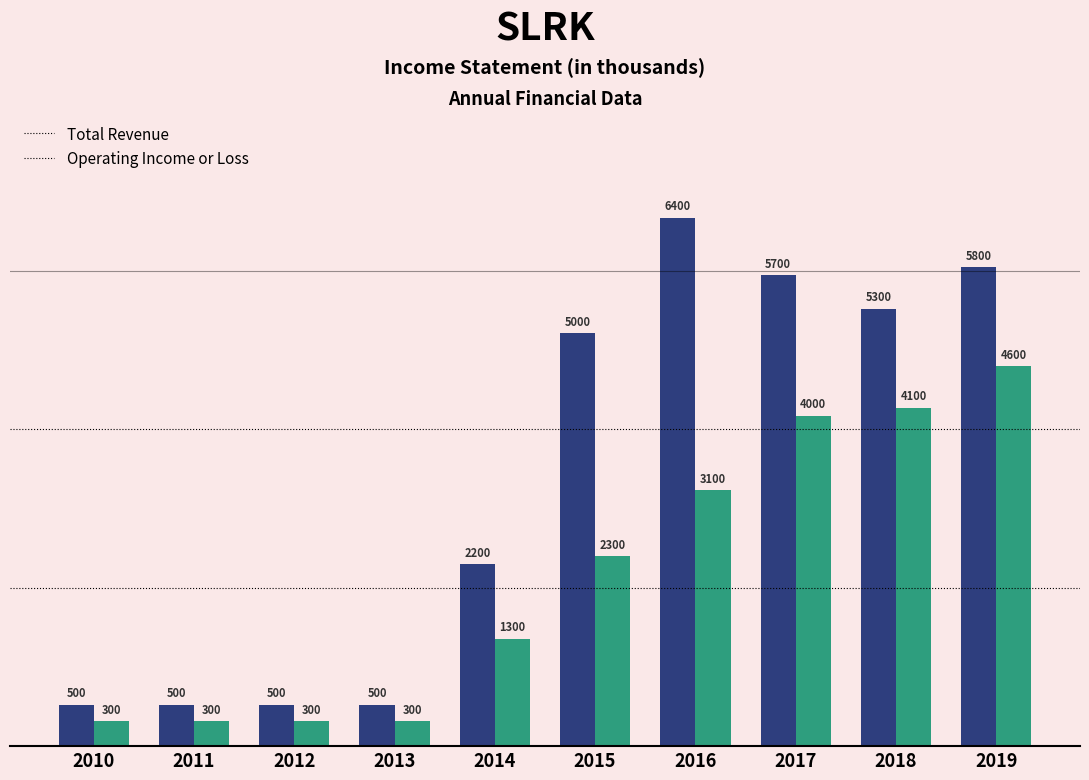

How many categories are shown in the chart?

10